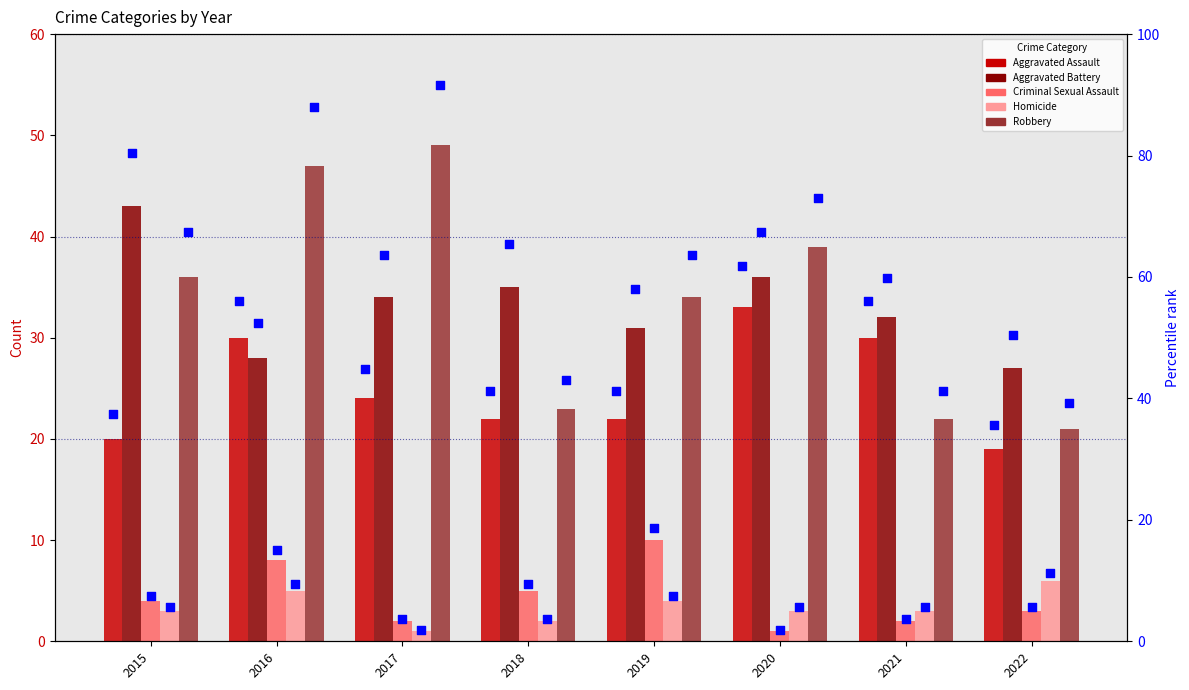

What are all the series names shown in the legend?

Aggravated Assault, Aggravated Battery, Criminal Sexual Assault, Homicide, Robbery